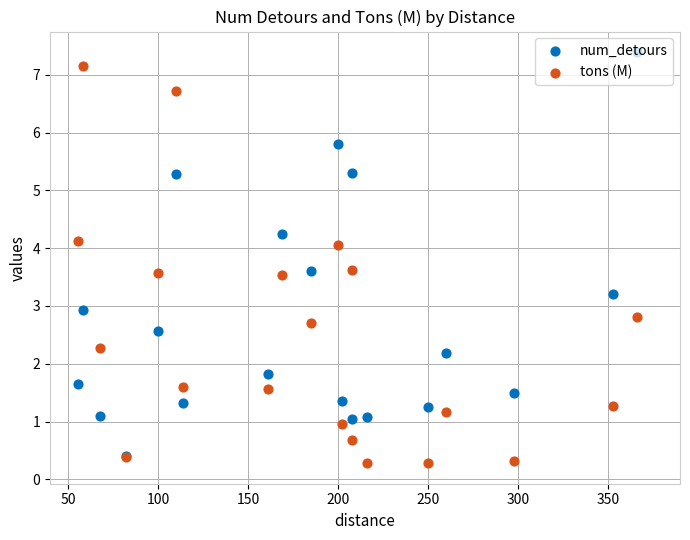

What are all the series names shown in the legend?

num_detours, tons (M)